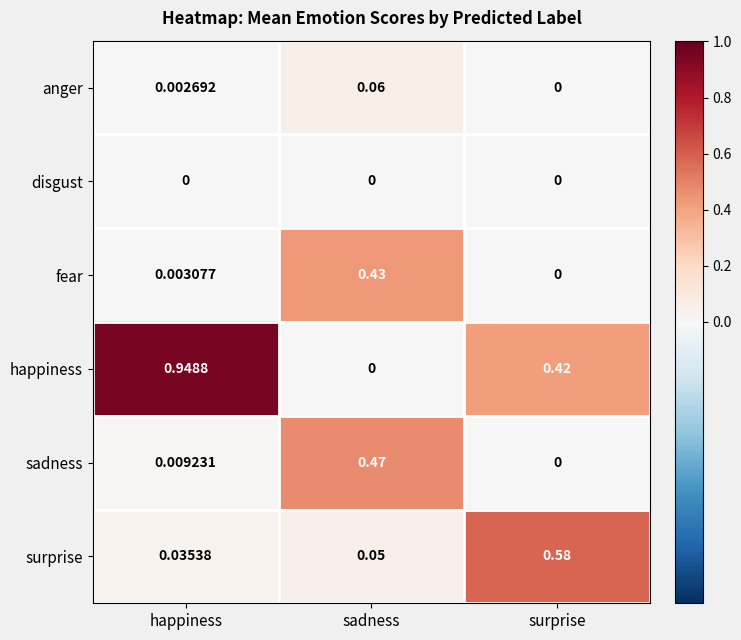

Which category has the highest value across all series?

happiness